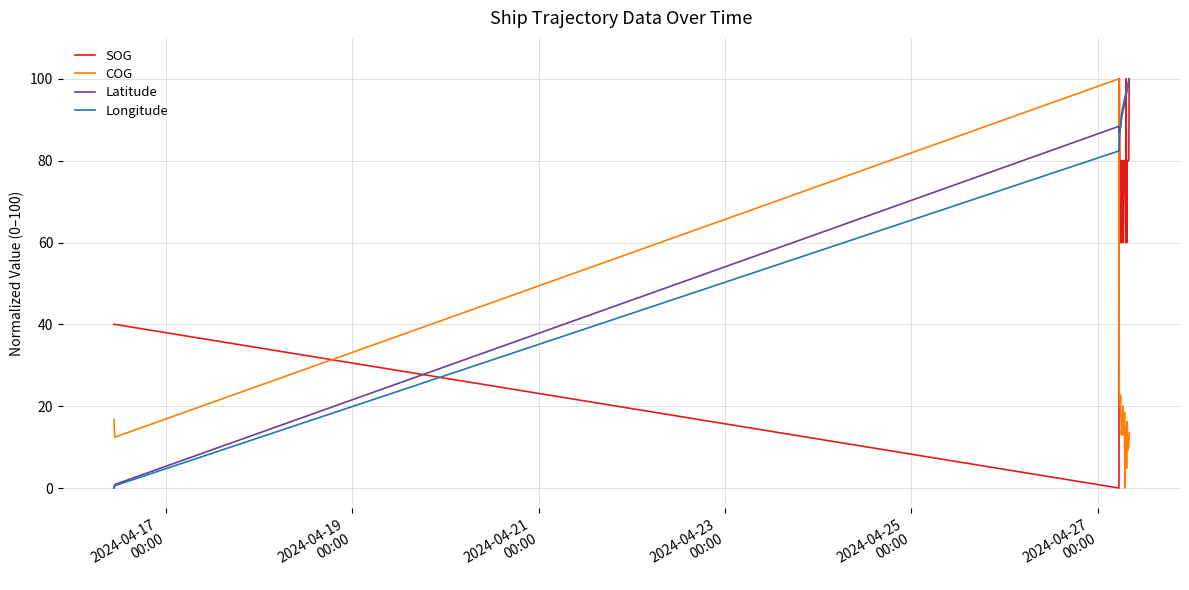

What is the greatest value displayed?

100.0